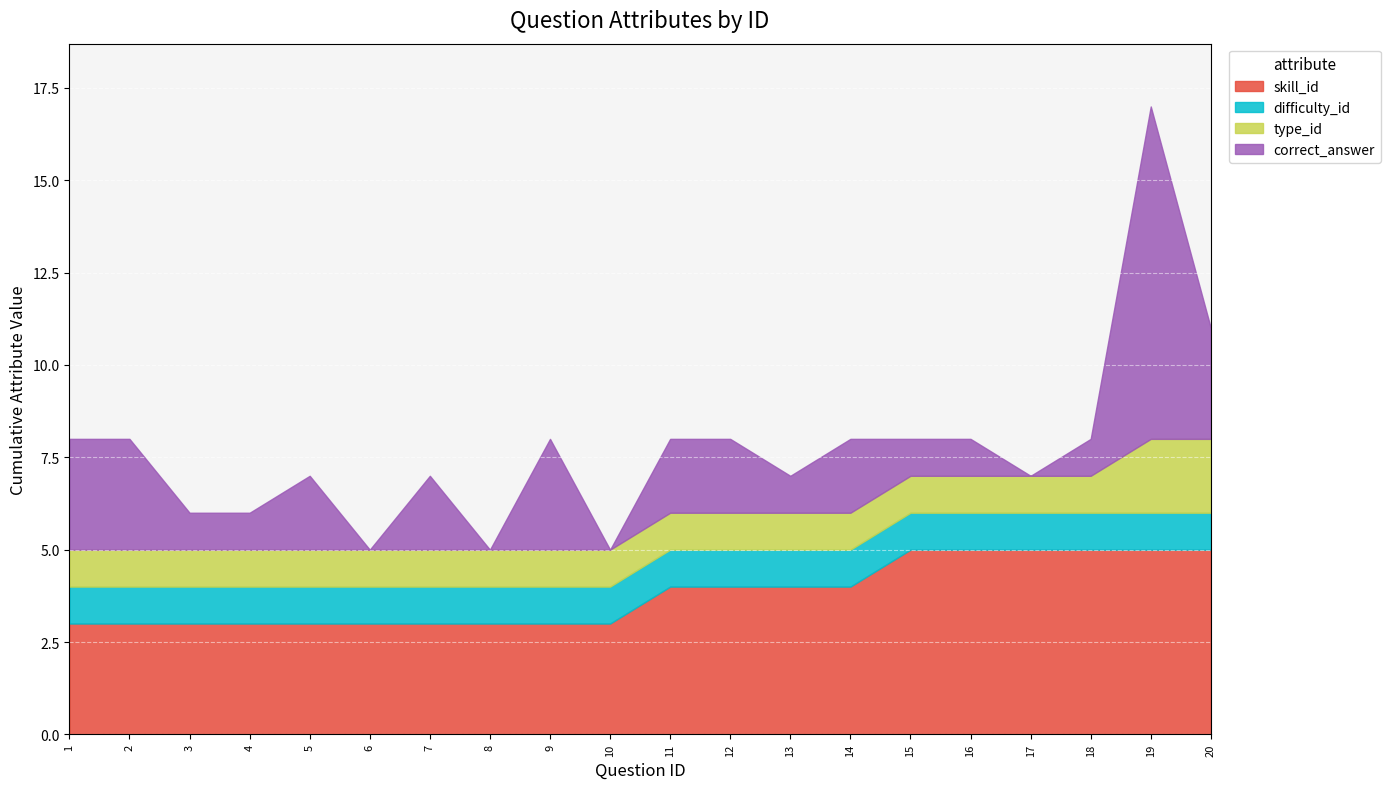

The skill_id series shows 3 at 10. True or false?

True